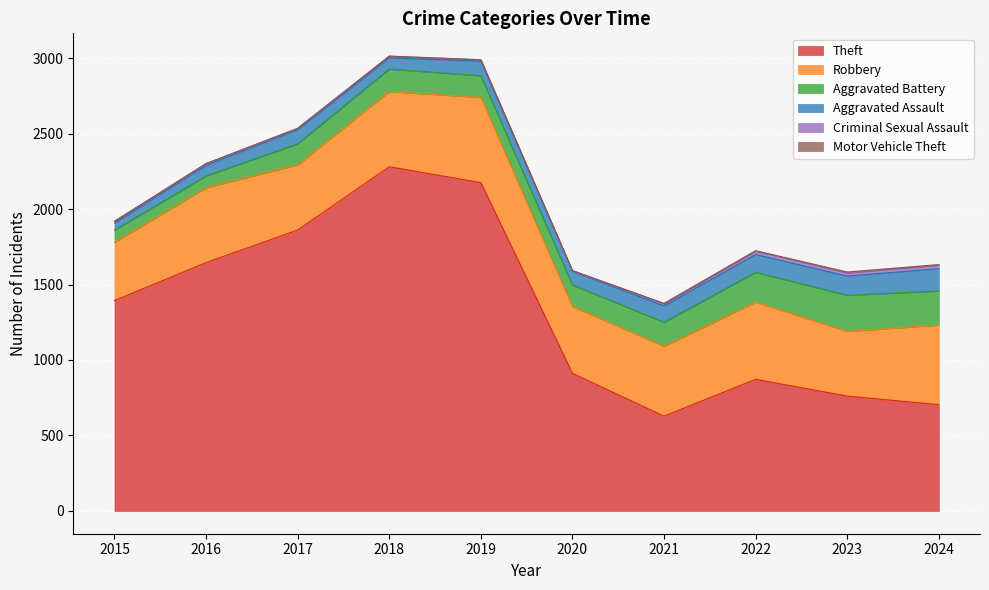

What is the highest value of the Aggravated Assault series?

148